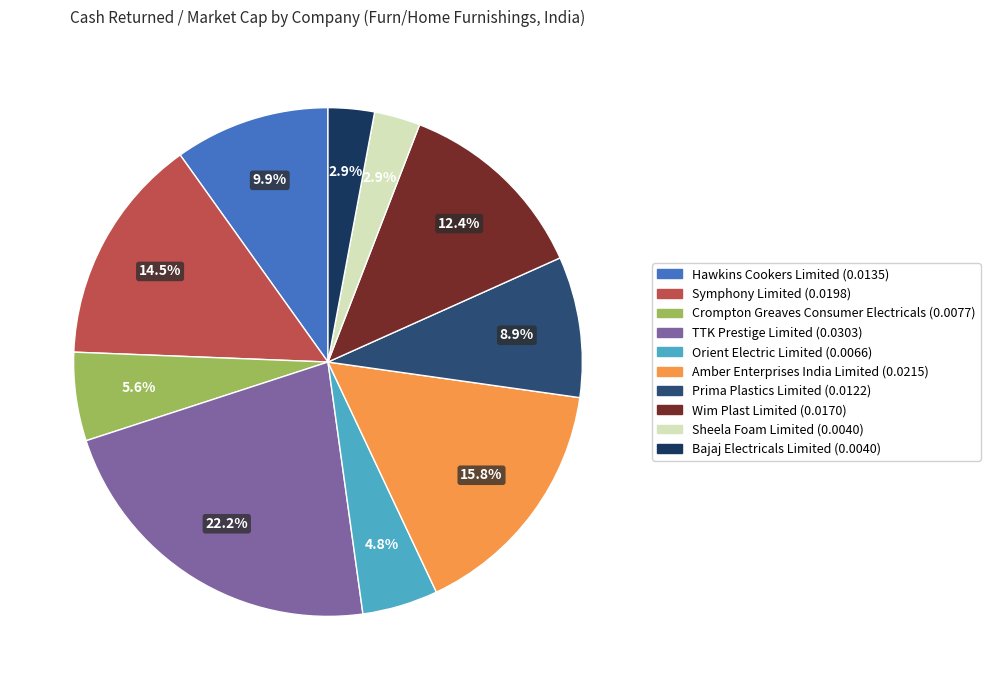

To the nearest percent, what portion does Orient Electric Limited represent?

5%